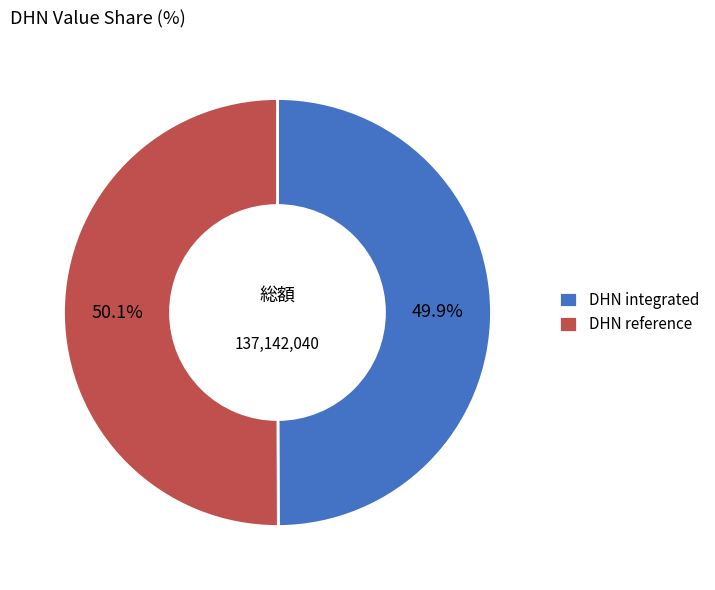

How many segments does this pie chart have?

2